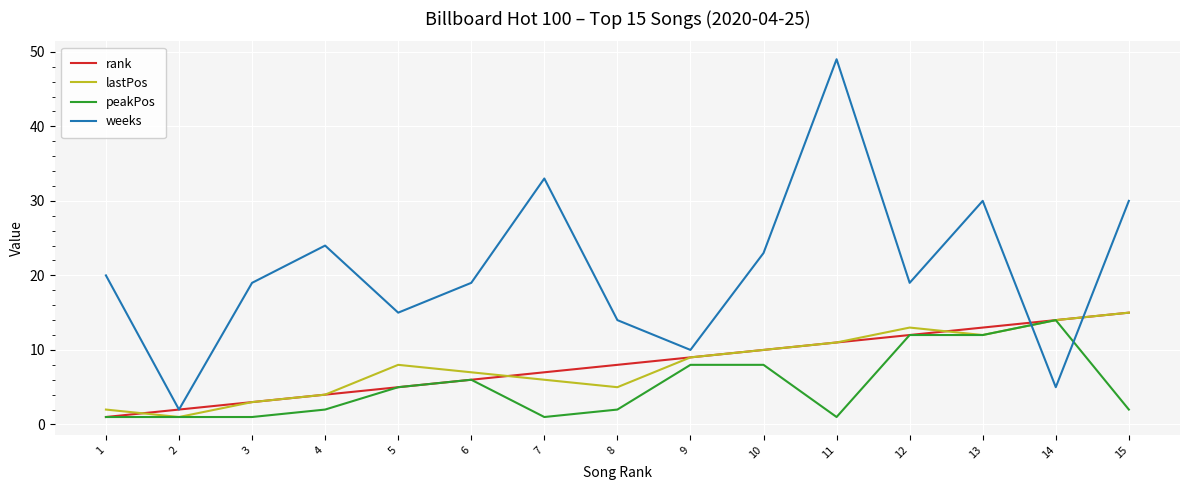

In weeks, how many points are lower than both neighbors (excluding endpoints)?

5